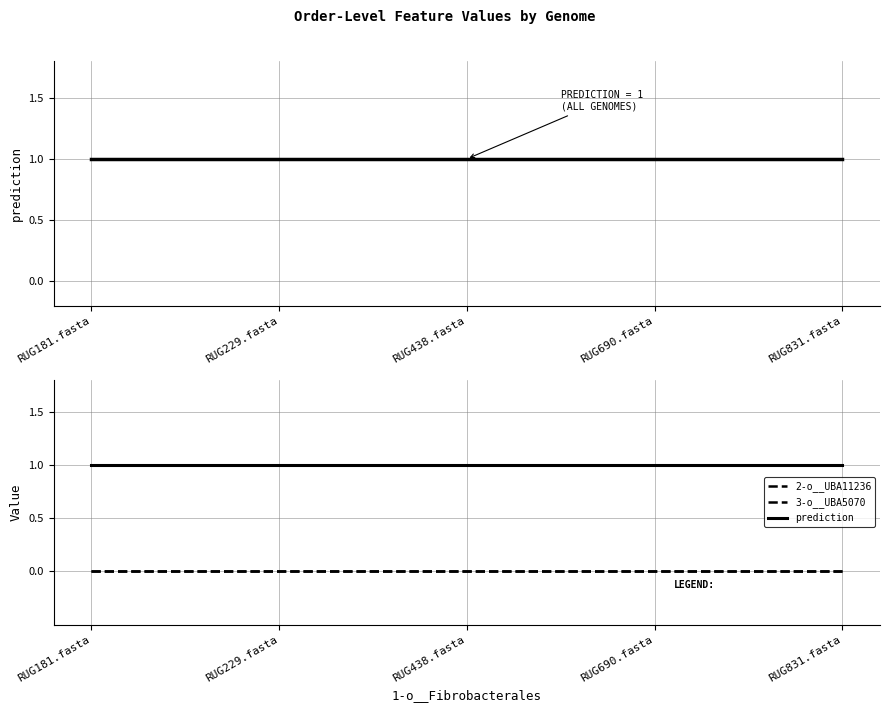

What is the sum of the prediction values at RUG229.fasta and RUG831.fasta?

2